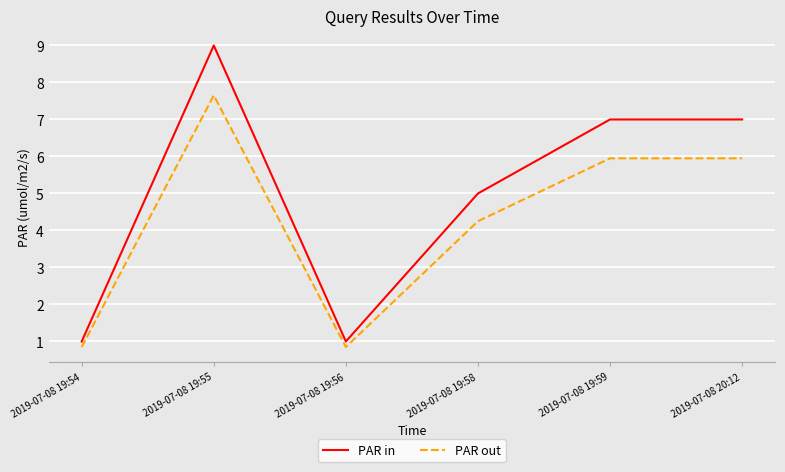

What is the maximum value shown in the chart?

9.0